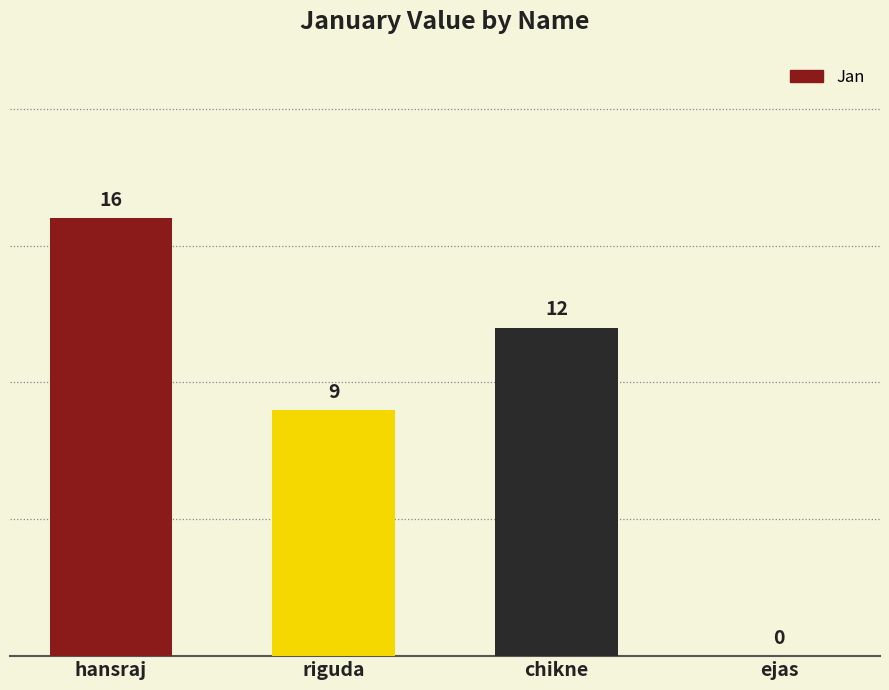

Is it true that the value at hansraj is 8?

False